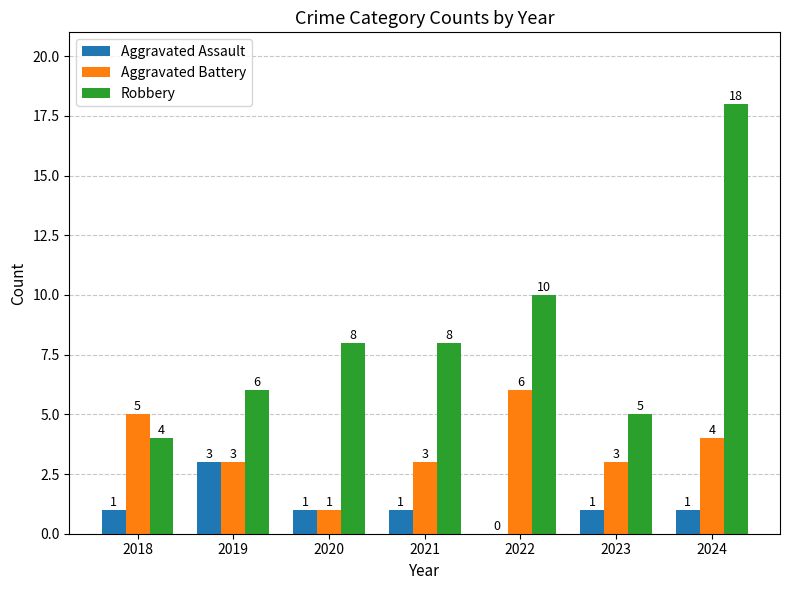

What is the total value across all series at 2020?

10